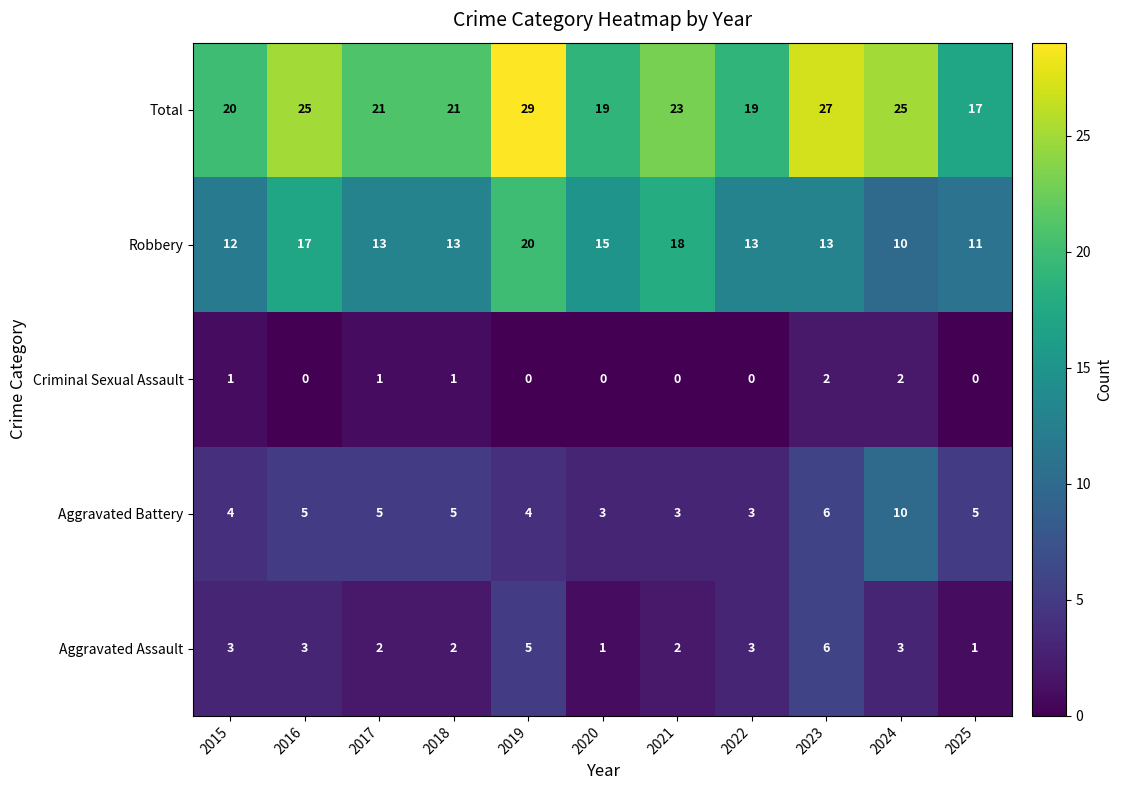

The value of Total at 2022 is 26. True or false?

False